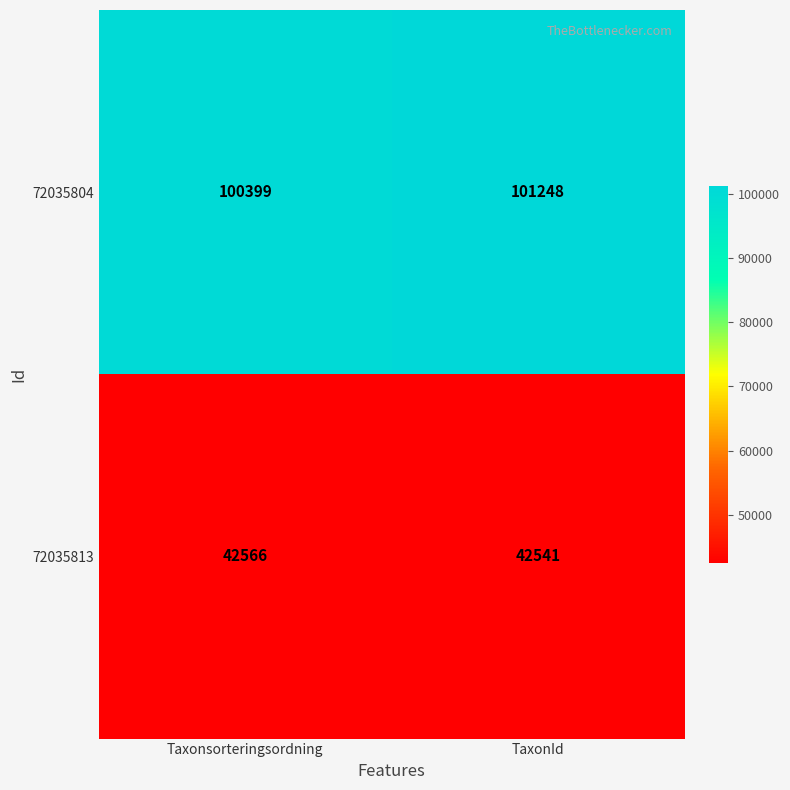

Count the number of data series in this chart.

2